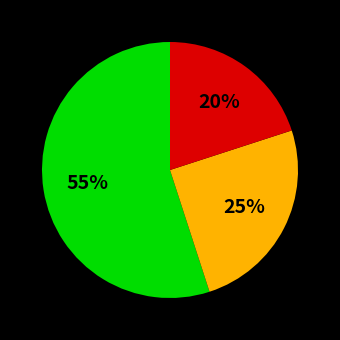

To the nearest percent, what is the difference between the largest and smallest slice percentages?

35%